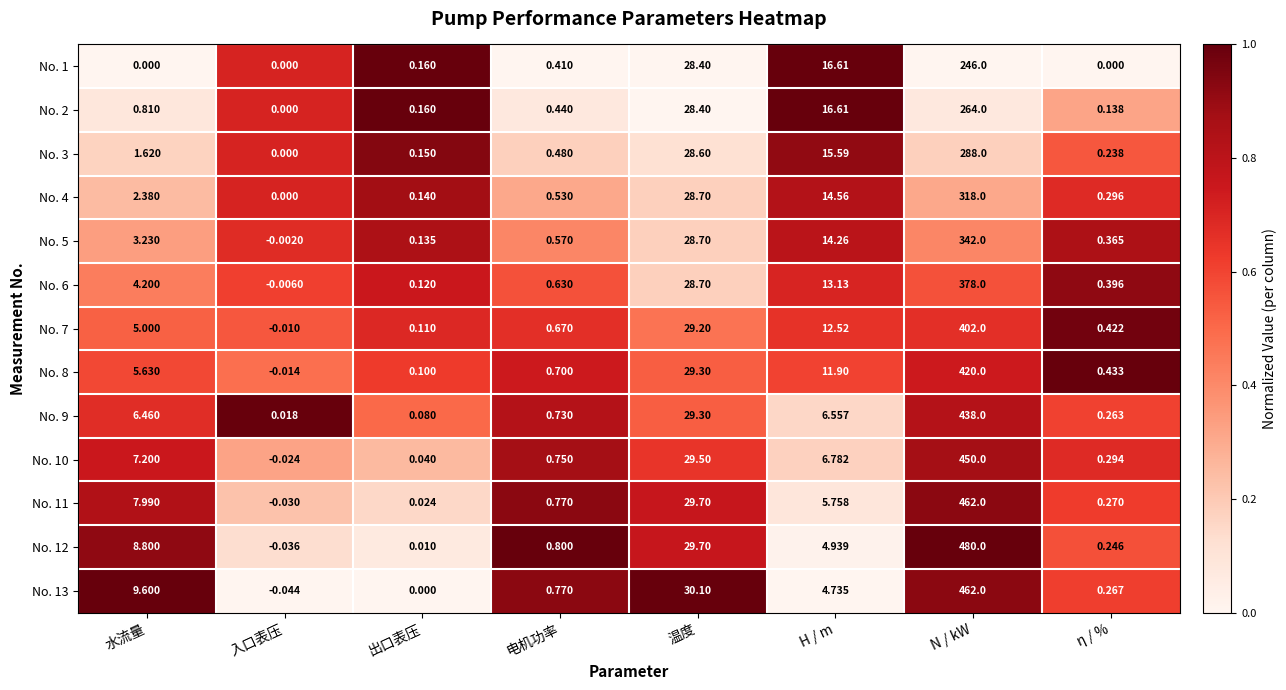

Count the number of categories in the chart.

8